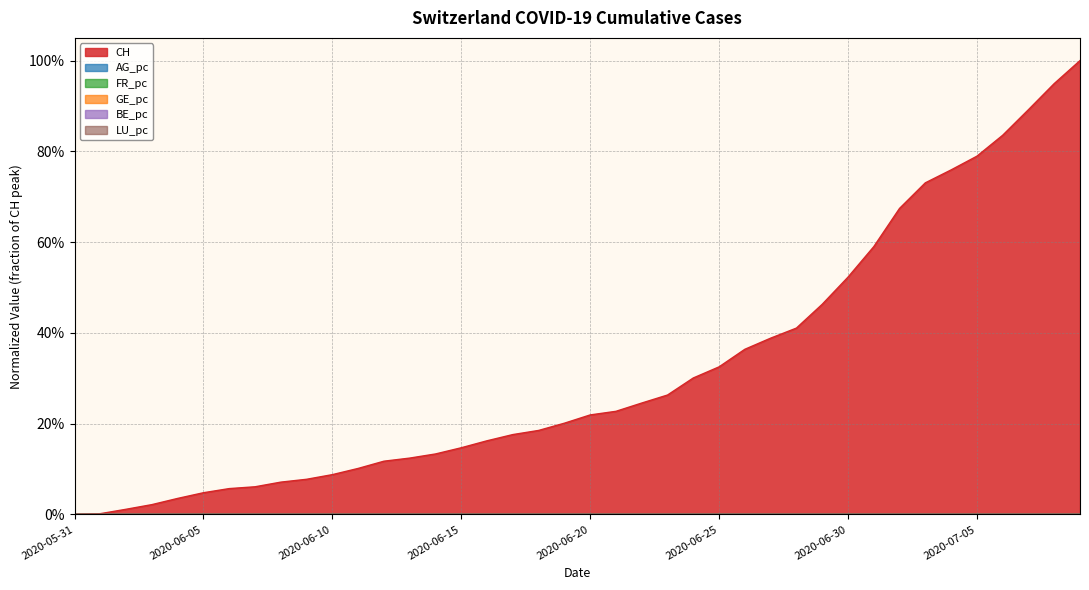

How many intersections are there between AG_pc and BE_pc?

3